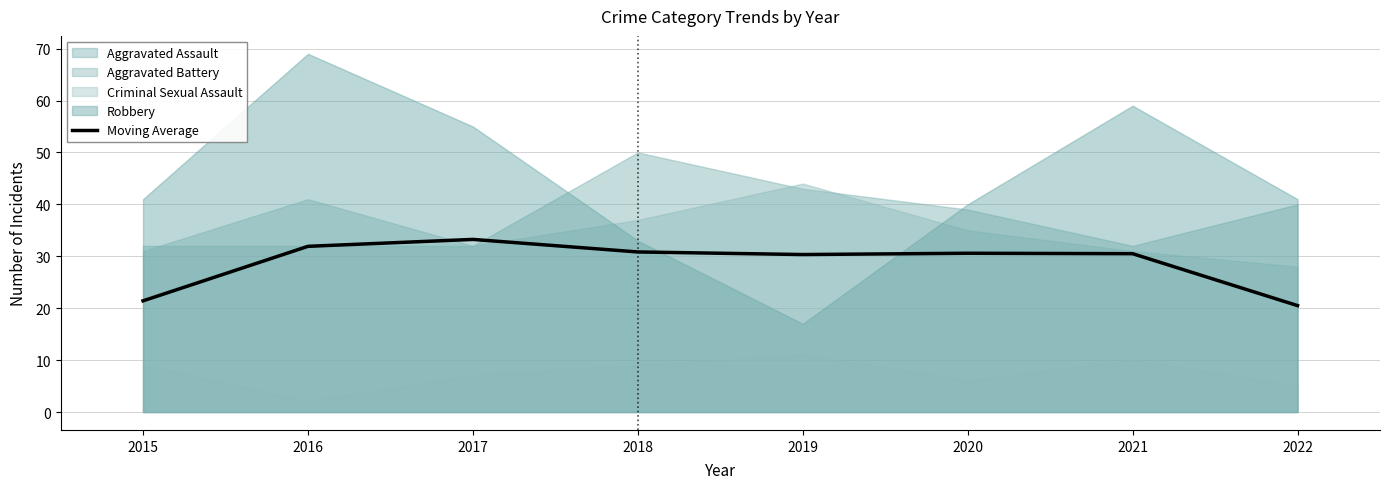

What is the minimum value for Moving Average?

20.5